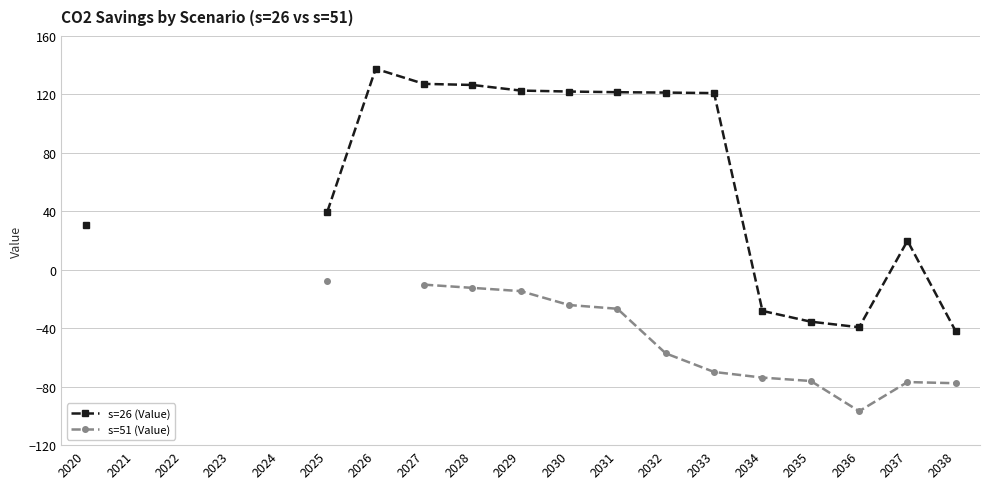

Between 2027 and 2025, which is larger?

2027